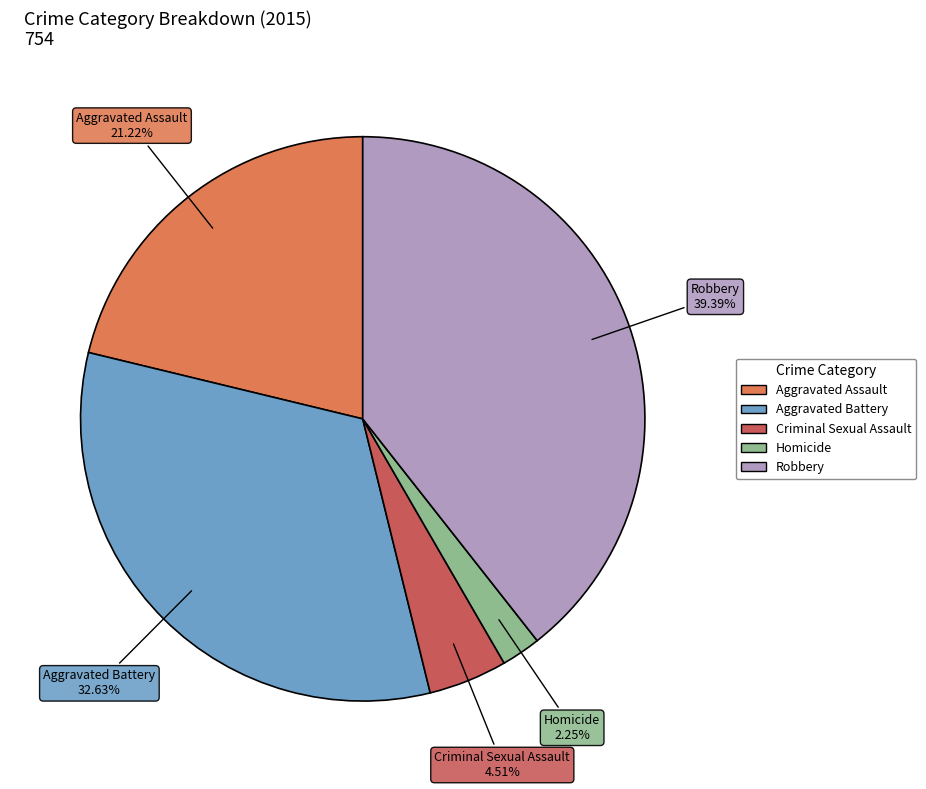

Is Homicide the majority of the pie?

No